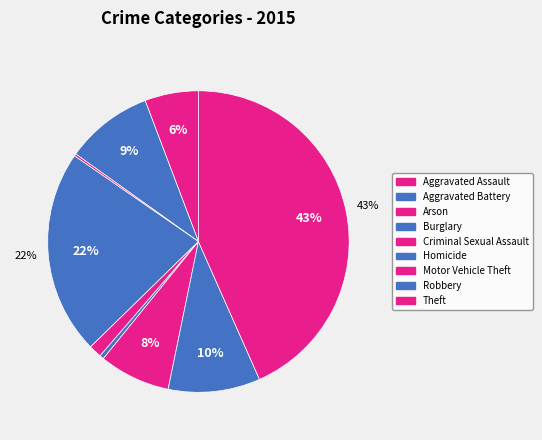

What is the total percentage of Aggravated Battery and Aggravated Assault?

15.1%